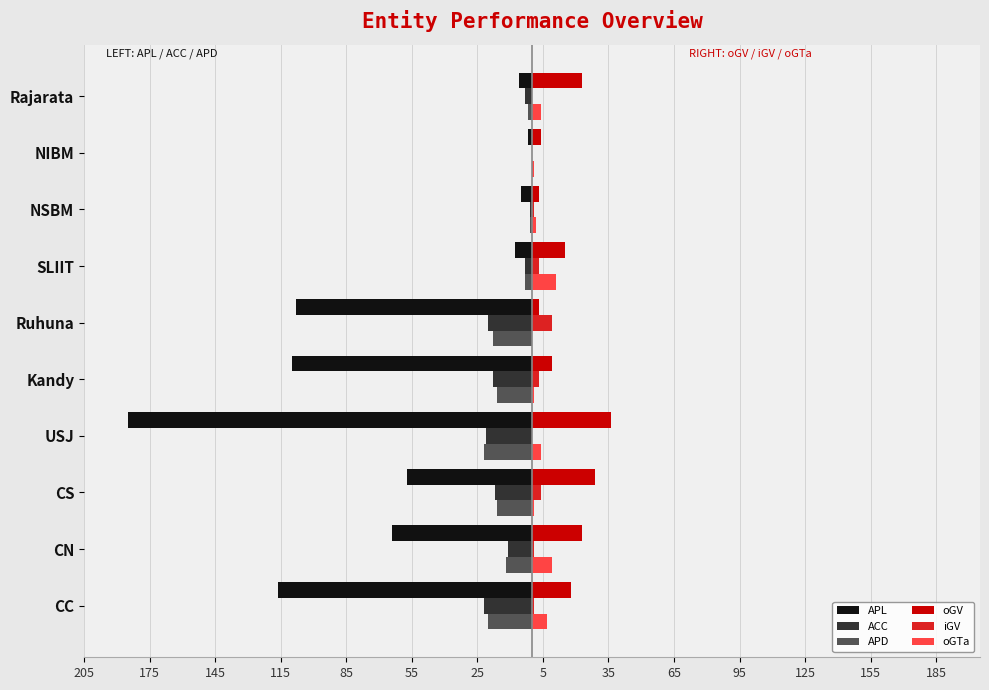

What are all the series names shown in the legend?

APL, ACC, APD, oGV, iGV, oGTa